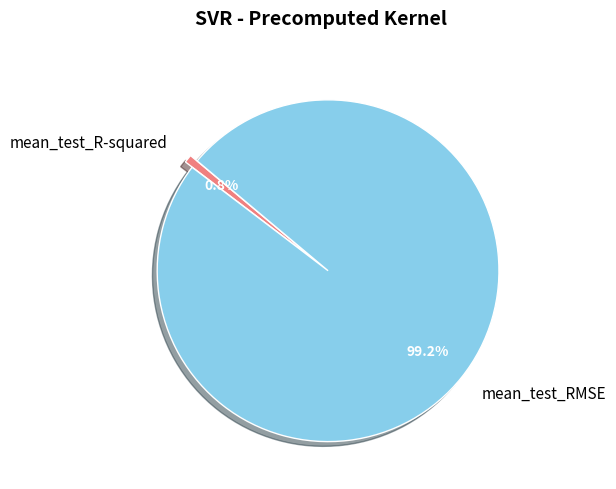

Which slice represents more than half of the pie?

mean_test_RMSE